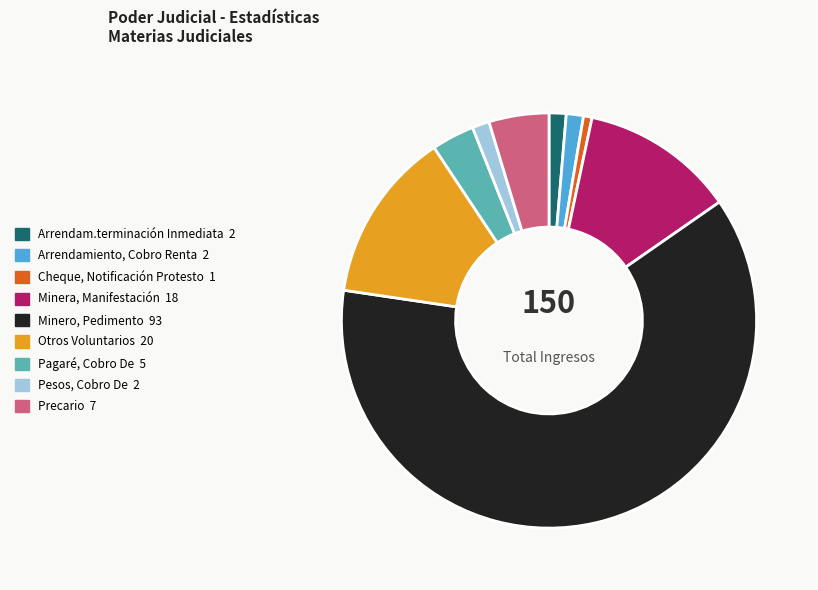

Is there a majority slice in this chart?

Yes